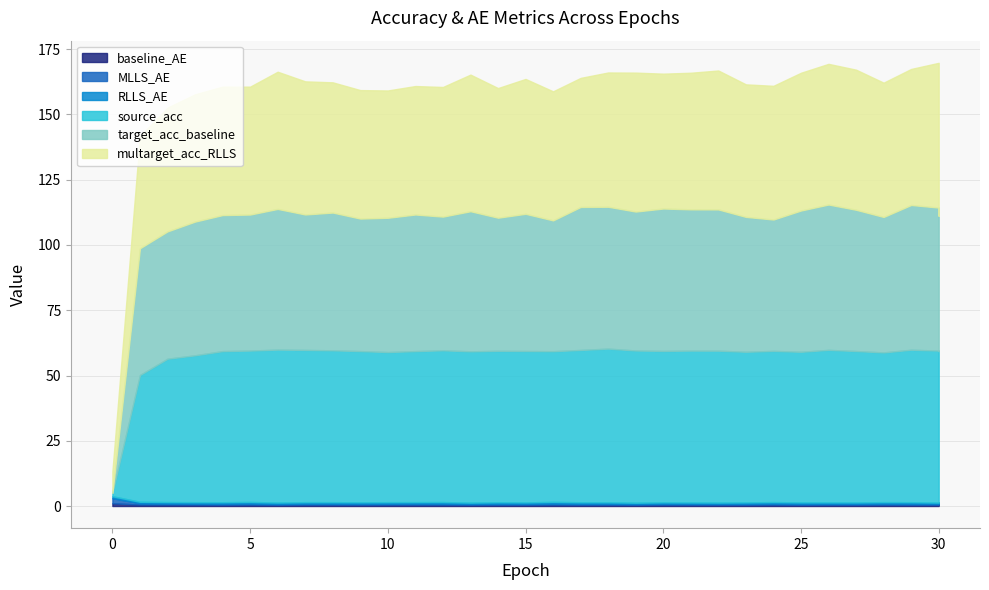

At which label is multarget_acc_RLLS closest to 31?

1